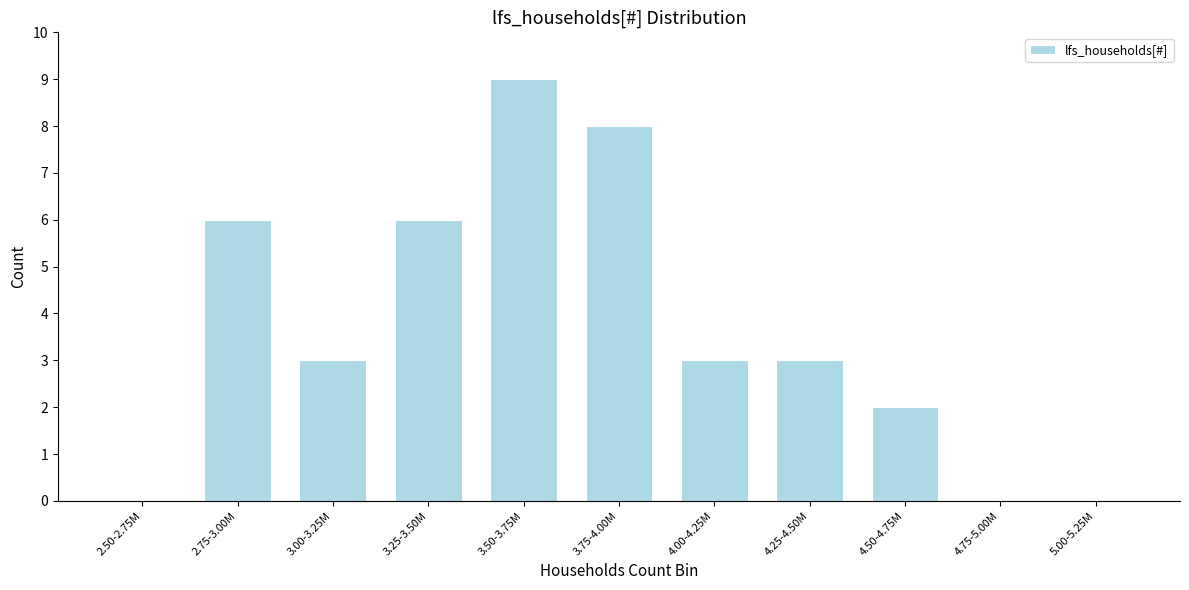

Reading left to right, extract all data points from this chart.

2.50-2.75M=0	2.75-3.00M=6	3.00-3.25M=3	3.25-3.50M=6	3.50-3.75M=9	3.75-4.00M=8	4.00-4.25M=3	4.25-4.50M=3	4.50-4.75M=2	4.75-5.00M=0	5.00-5.25M=0